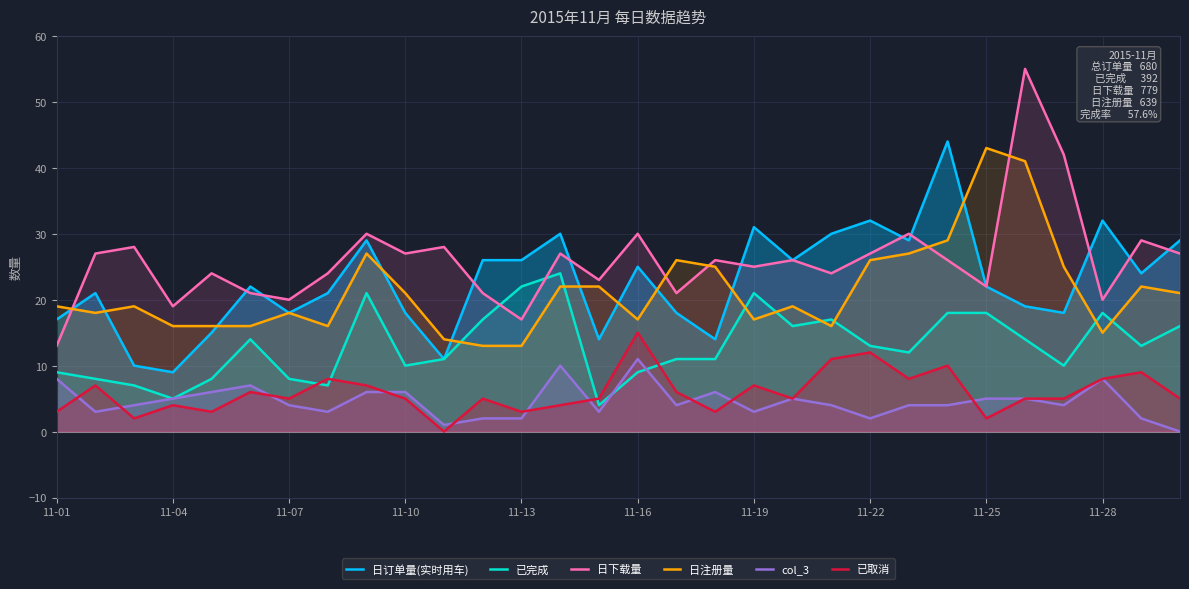

Which series has the largest range (max minus min)?

日下载量